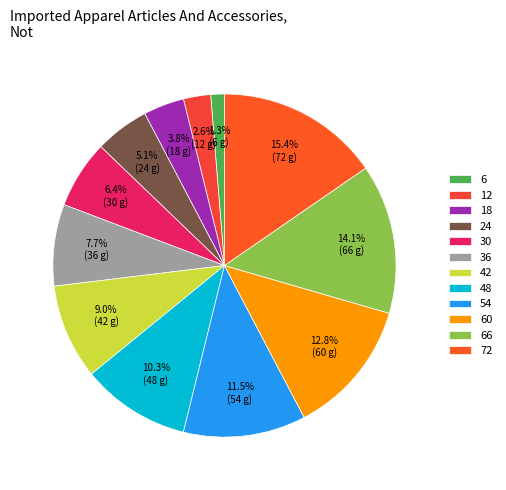

How many slices are in this pie chart?

12